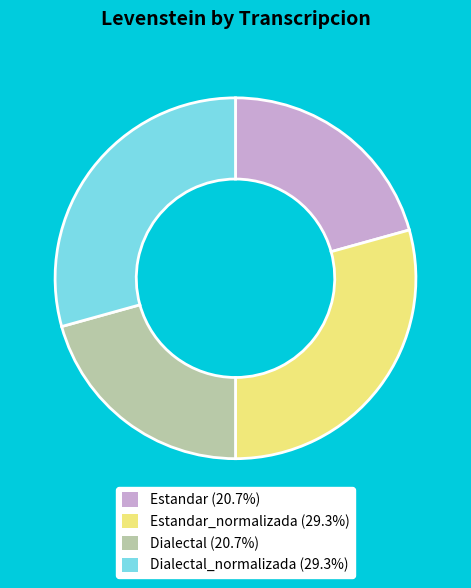

Does any single category account for the majority?

No